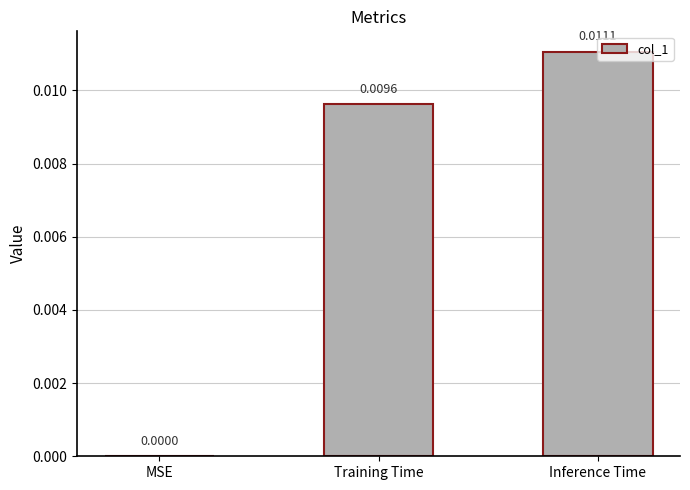

Between Inference Time and Training Time, which is larger?

Inference Time